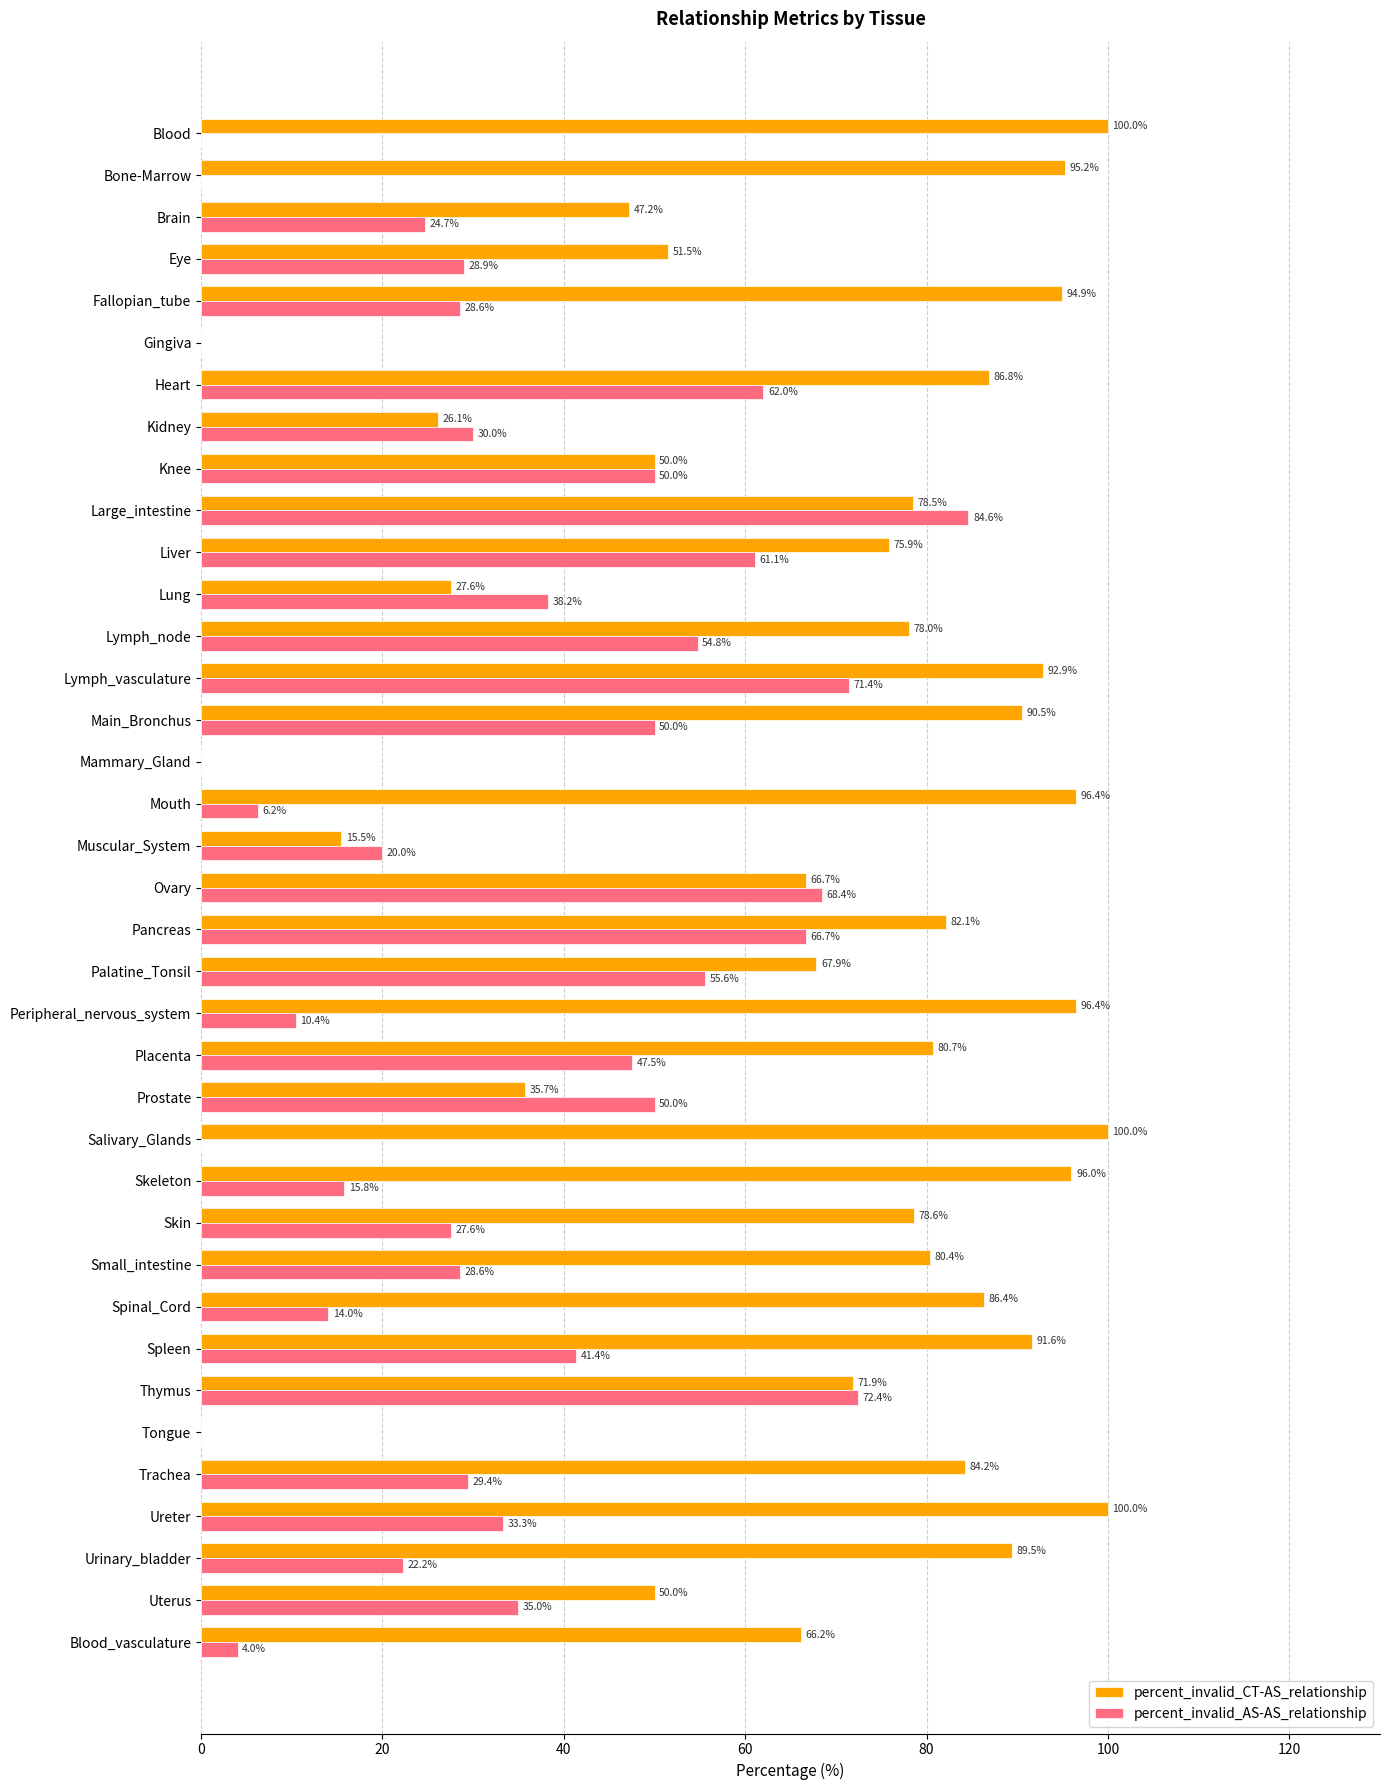

Which series changed the most between Brain and Salivary_Glands?

percent_invalid_CT-AS_relationship